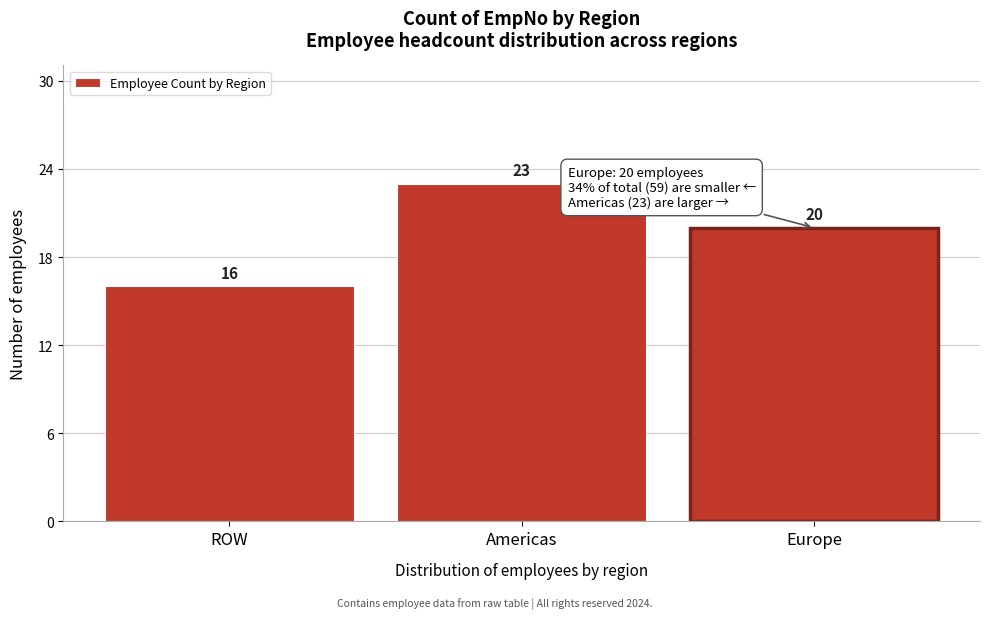

Reading left to right, what are all the values shown in this chart?

16	23	20